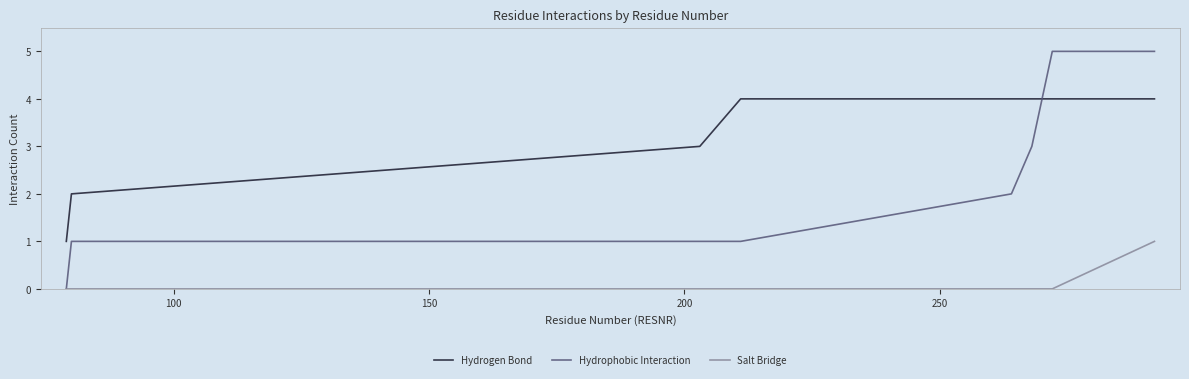

Reading right to left, list all the values displayed in this chart.

Hydrogen Bond: 4	4	4	4	4	4	3	2	1
Hydrophobic Interaction: 5	5	4	3	2	1	1	1	0
Salt Bridge: 1	0	0	0	0	0	0	0	0